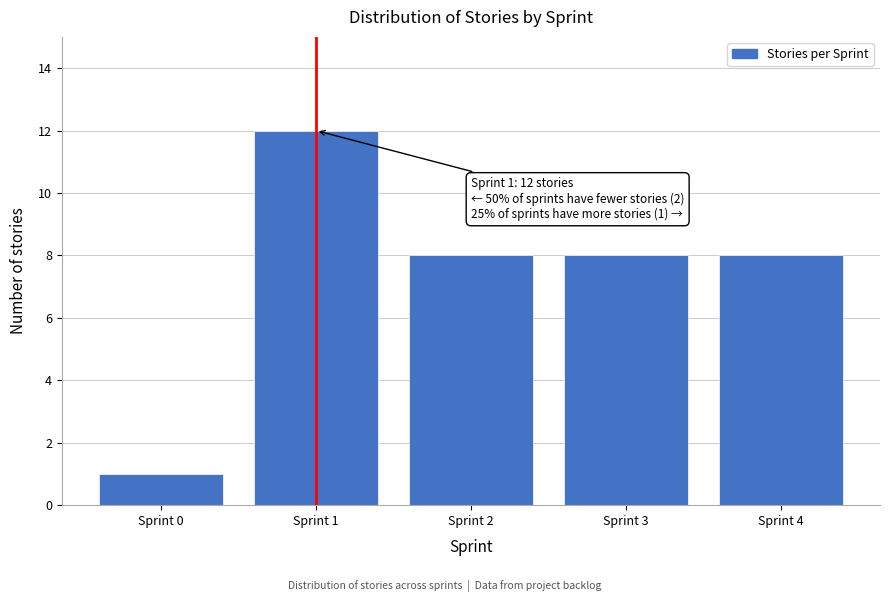

Reading left to right, what are all the values shown in this chart?

1	12	8	8	8